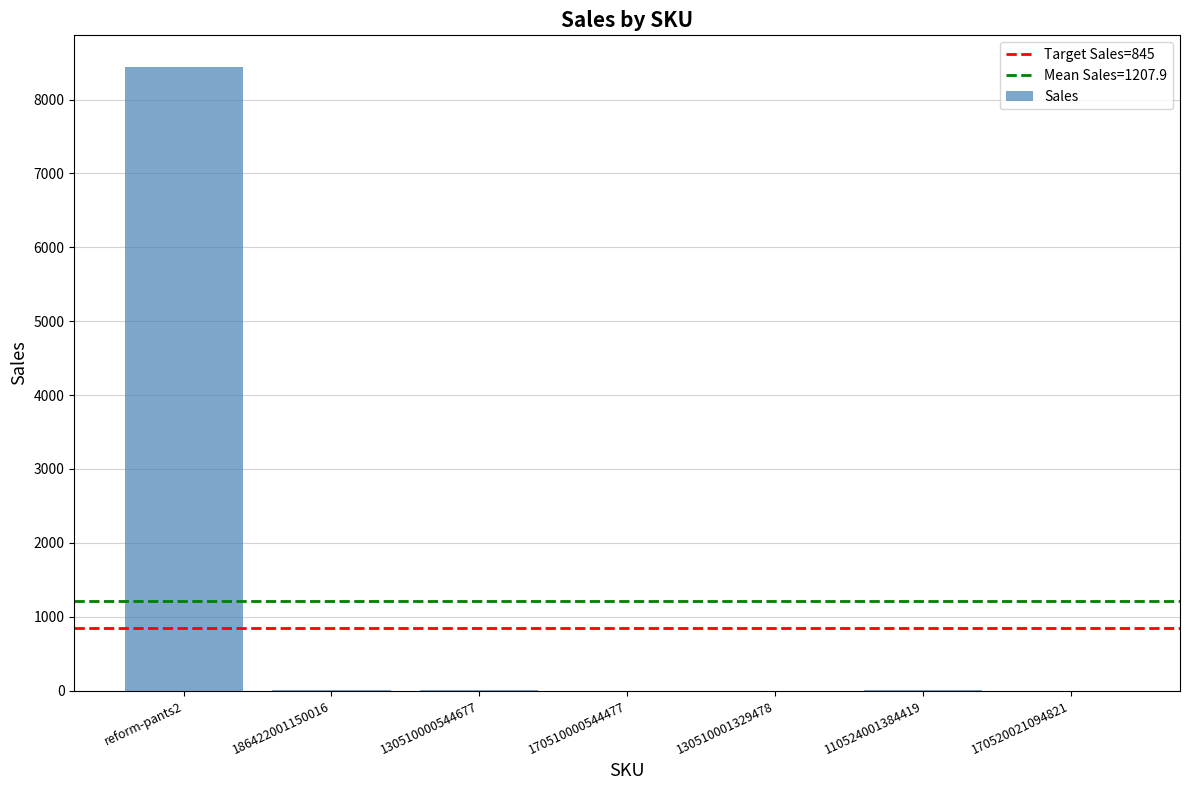

How many distinct data groups are displayed?

1